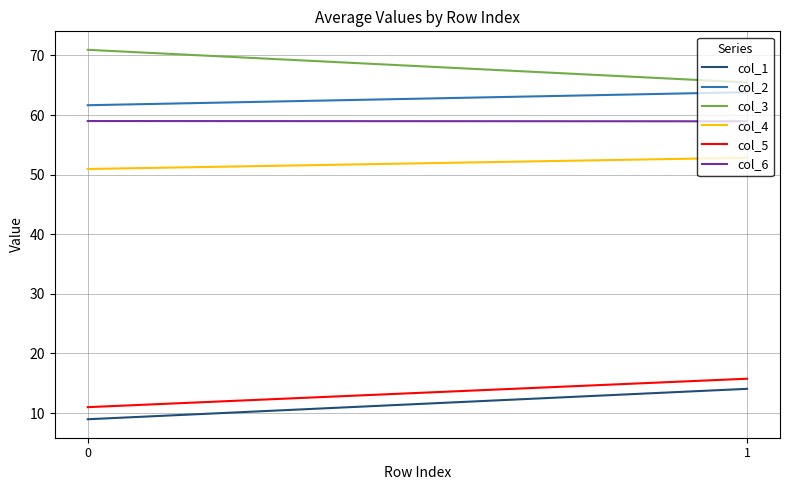

What is the spread (max minus min) of values at 0?

62.0